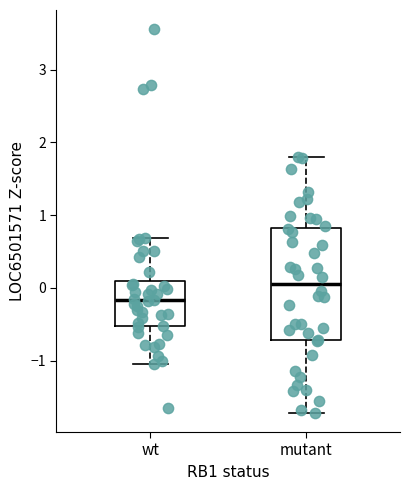

Reading left to right, read every box against the y-axis: the position of its median line, the range the box covers, and the ends of its whiskers. The values are not printed on the chart, so give them approximately, as read against the axis.

wt: median -0.2, box -0.5 to 0.1, whiskers -1.0 to 0.7
mutant: median 0.1, box -0.7 to 0.8, whiskers -1.7 to 1.8